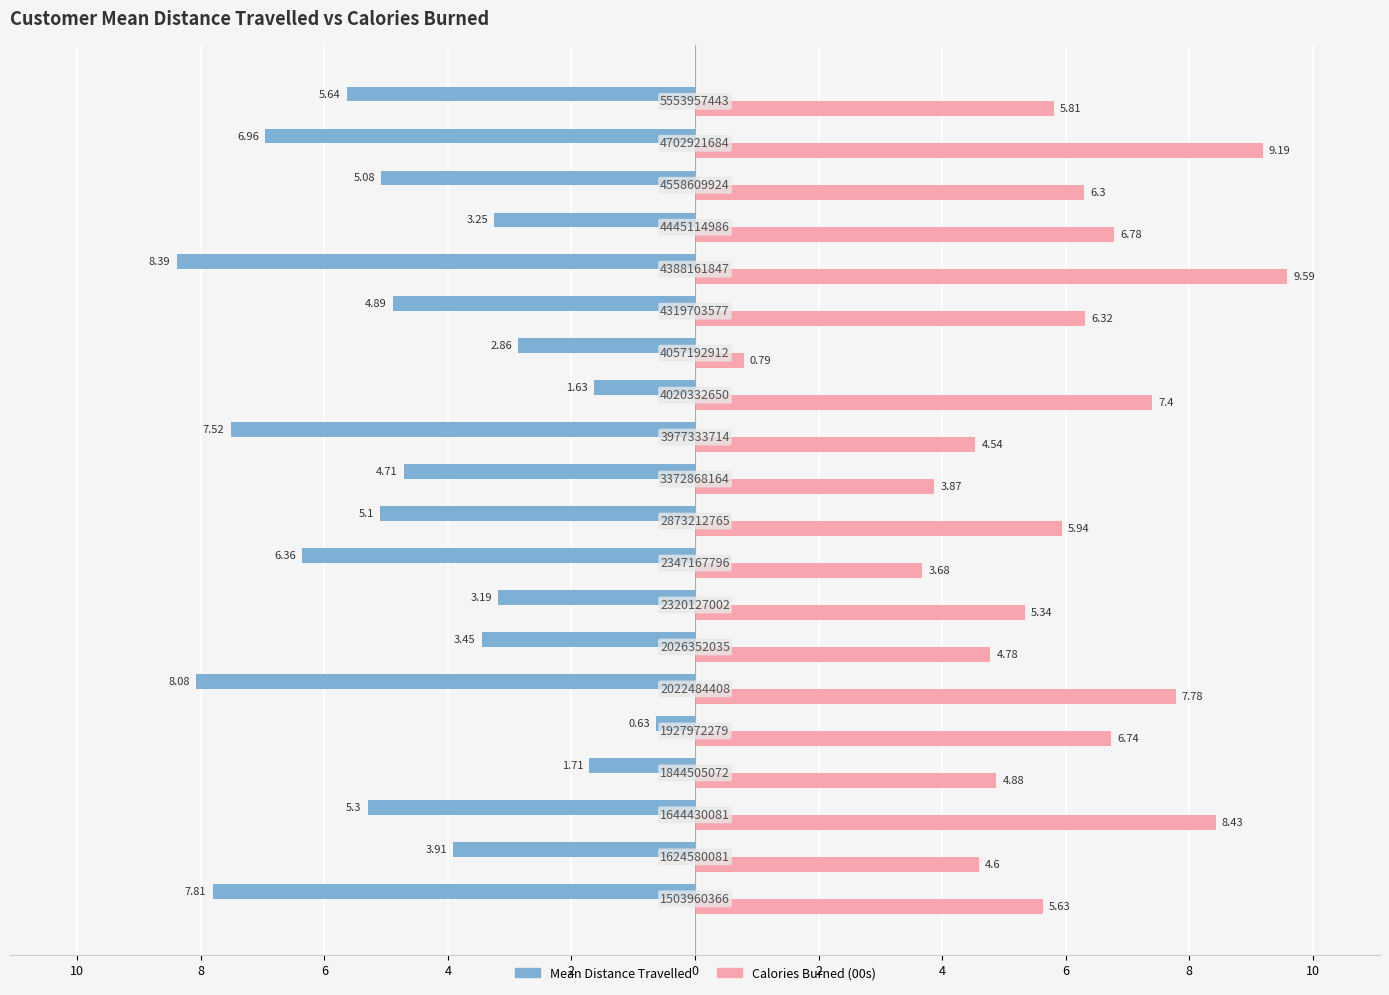

What are all the series names shown in the legend?

Mean Distance Travelled, Calories Burned (00s)